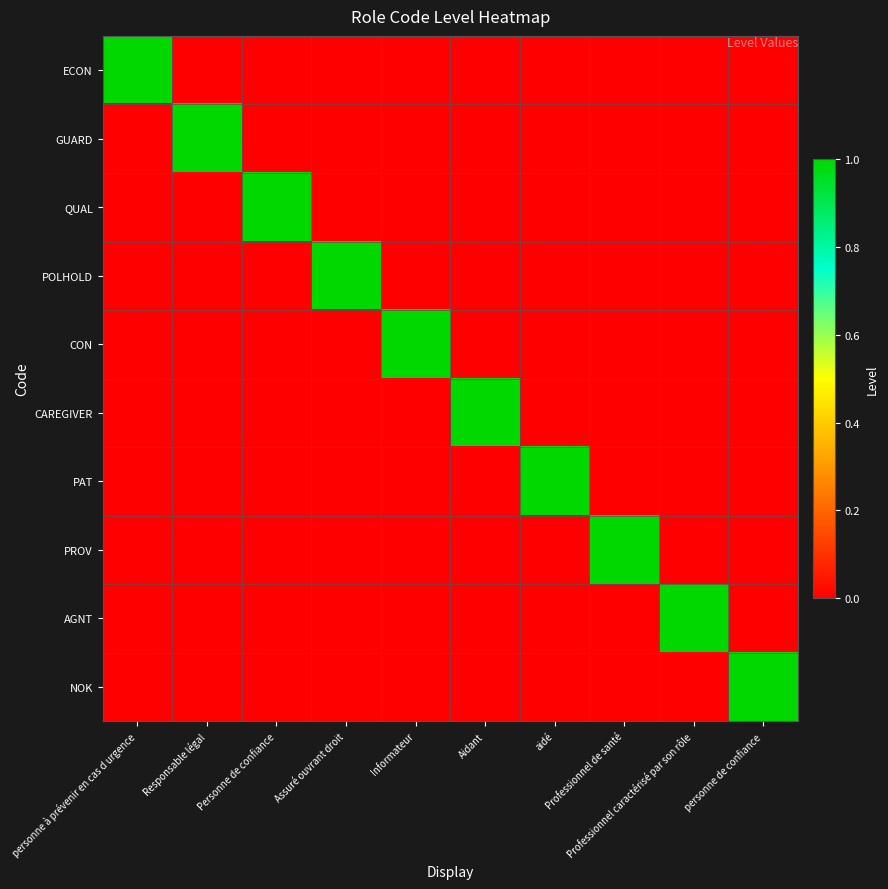

Reading left to right, transcribe all the data shown in this chart.

ECON: personne à prévenir en cas d urgence=1	Responsable légal=0	Personne de confiance=0	Assuré ouvrant droit=0	Informateur=0	Aidant=0	aidé=0	Professionnel de santé=0	Professionnel caractérisé par son rôle=0	personne de confiance=0
GUARD: personne à prévenir en cas d urgence=0	Responsable légal=1	Personne de confiance=0	Assuré ouvrant droit=0	Informateur=0	Aidant=0	aidé=0	Professionnel de santé=0	Professionnel caractérisé par son rôle=0	personne de confiance=0
QUAL: personne à prévenir en cas d urgence=0	Responsable légal=0	Personne de confiance=1	Assuré ouvrant droit=0	Informateur=0	Aidant=0	aidé=0	Professionnel de santé=0	Professionnel caractérisé par son rôle=0	personne de confiance=0
POLHOLD: personne à prévenir en cas d urgence=0	Responsable légal=0	Personne de confiance=0	Assuré ouvrant droit=1	Informateur=0	Aidant=0	aidé=0	Professionnel de santé=0	Professionnel caractérisé par son rôle=0	personne de confiance=0
CON: personne à prévenir en cas d urgence=0	Responsable légal=0	Personne de confiance=0	Assuré ouvrant droit=0	Informateur=1	Aidant=0	aidé=0	Professionnel de santé=0	Professionnel caractérisé par son rôle=0	personne de confiance=0
CAREGIVER: personne à prévenir en cas d urgence=0	Responsable légal=0	Personne de confiance=0	Assuré ouvrant droit=0	Informateur=0	Aidant=1	aidé=0	Professionnel de santé=0	Professionnel caractérisé par son rôle=0	personne de confiance=0
PAT: personne à prévenir en cas d urgence=0	Responsable légal=0	Personne de confiance=0	Assuré ouvrant droit=0	Informateur=0	Aidant=0	aidé=1	Professionnel de santé=0	Professionnel caractérisé par son rôle=0	personne de confiance=0
PROV: personne à prévenir en cas d urgence=0	Responsable légal=0	Personne de confiance=0	Assuré ouvrant droit=0	Informateur=0	Aidant=0	aidé=0	Professionnel de santé=1	Professionnel caractérisé par son rôle=0	personne de confiance=0
AGNT: personne à prévenir en cas d urgence=0	Responsable légal=0	Personne de confiance=0	Assuré ouvrant droit=0	Informateur=0	Aidant=0	aidé=0	Professionnel de santé=0	Professionnel caractérisé par son rôle=1	personne de confiance=0
NOK: personne à prévenir en cas d urgence=0	Responsable légal=0	Personne de confiance=0	Assuré ouvrant droit=0	Informateur=0	Aidant=0	aidé=0	Professionnel de santé=0	Professionnel caractérisé par son rôle=0	personne de confiance=1